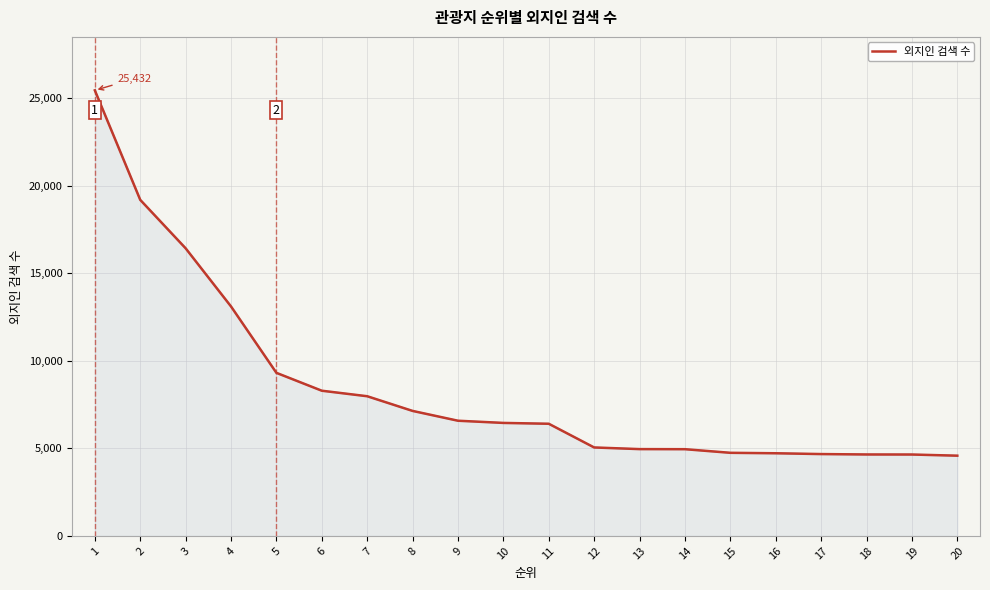

At which label is the value closest to 15005?

3